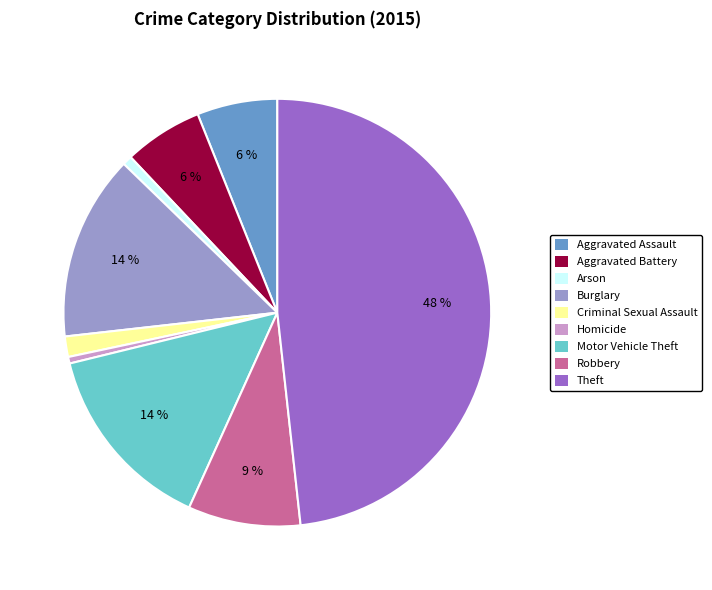

Count the number of slices in the pie.

9